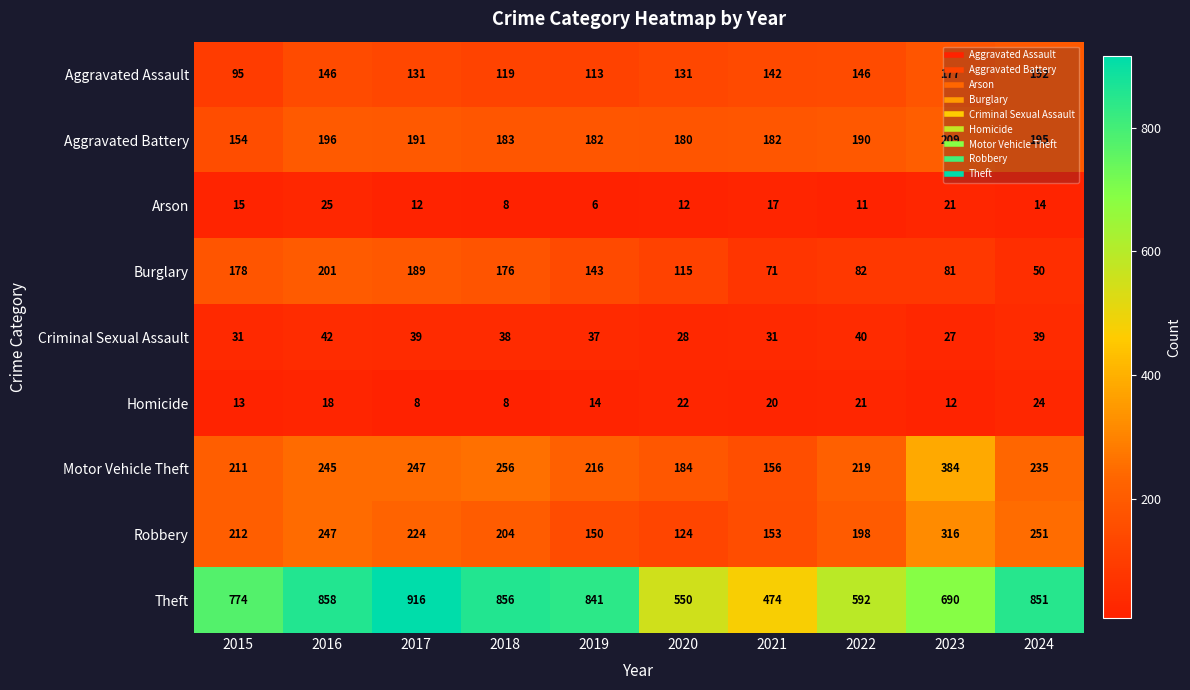

How many categories are shown in the chart?

10